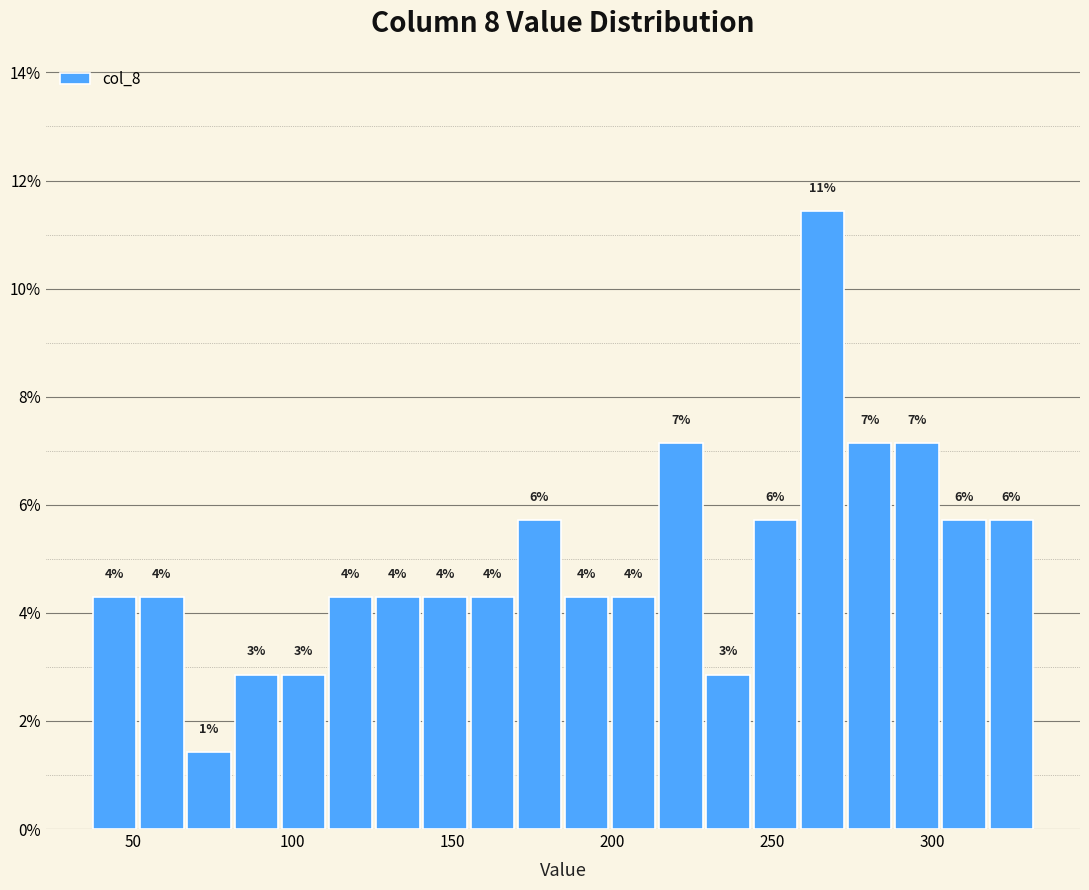

Around what value on the x-axis is the tallest bar? Give the approximate position of its centre, as read against the axis.

265